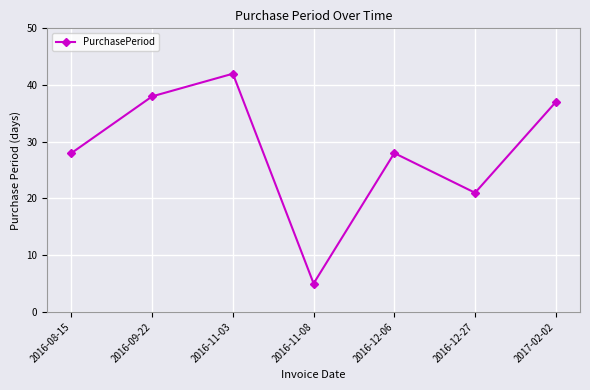

What is the label of the 7th point from the left?

2017-02-02